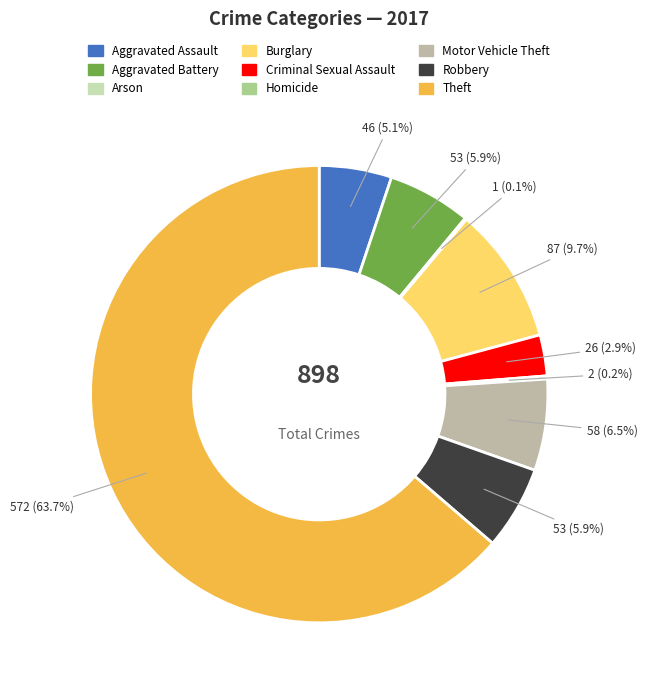

To the nearest percent, what is the average slice percentage?

11%